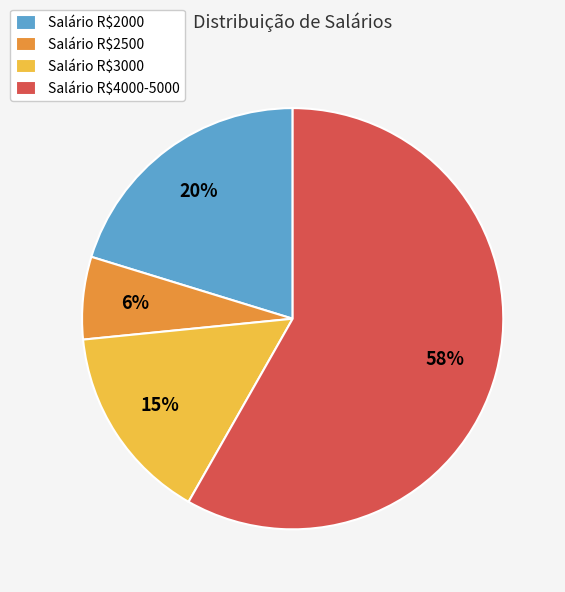

To the nearest percent, what percentage of the pie is Salário R$2500?

6%